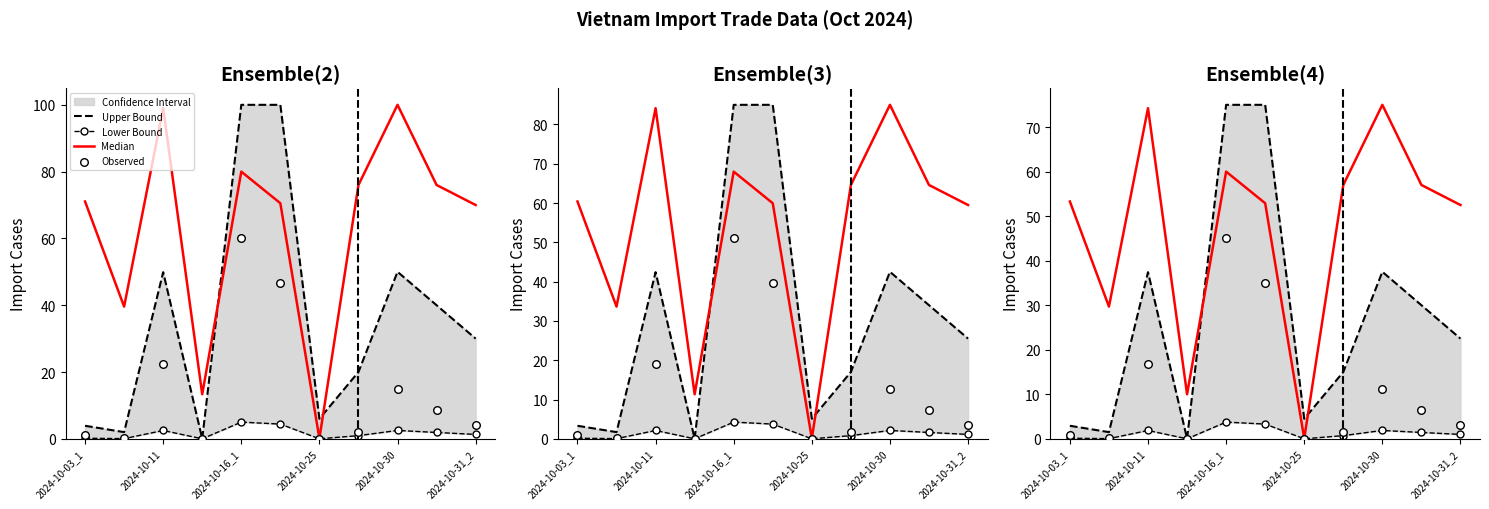

Which series has the largest Y range (max minus min)?

Upper Bound